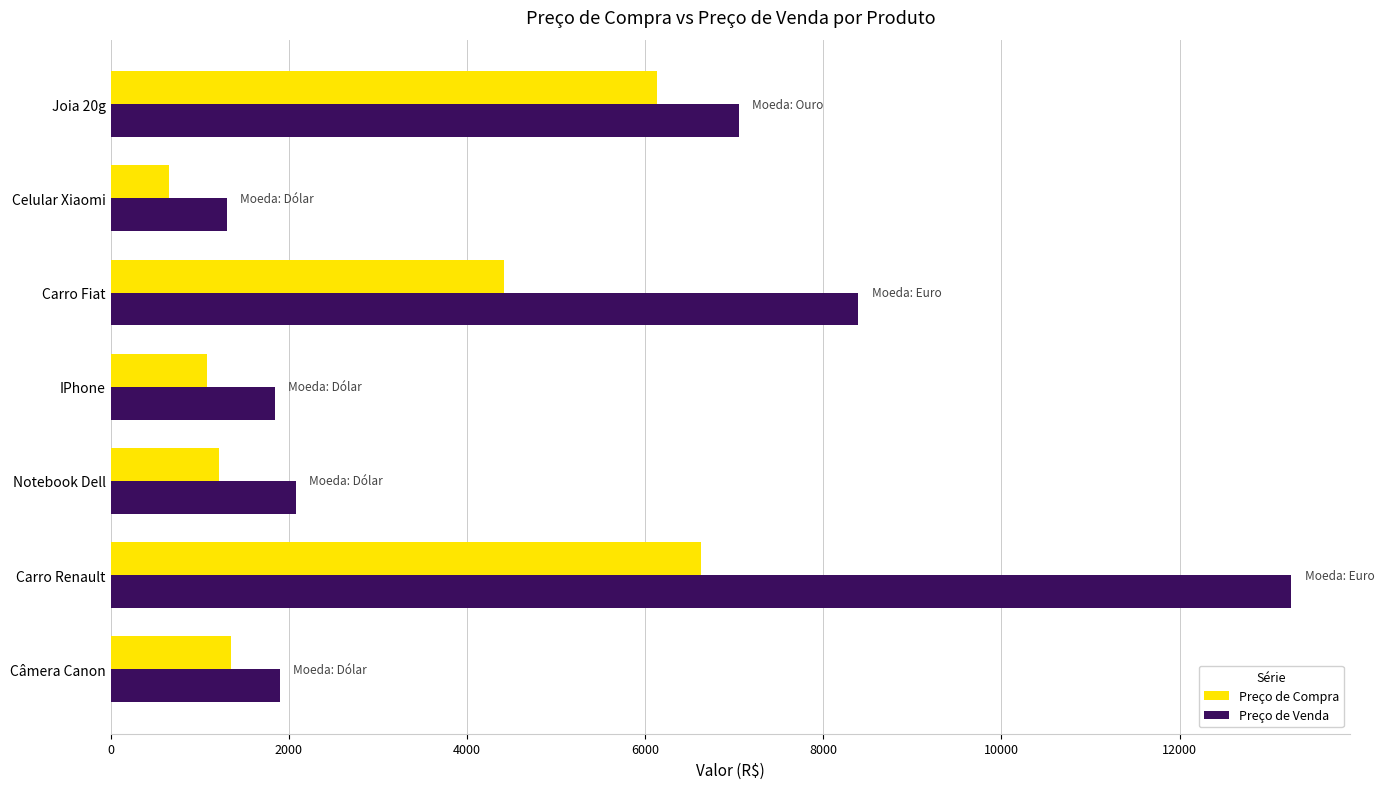

Rank the series by their maximum value, from lowest to highest.

Preço de Compra, Preço de Venda